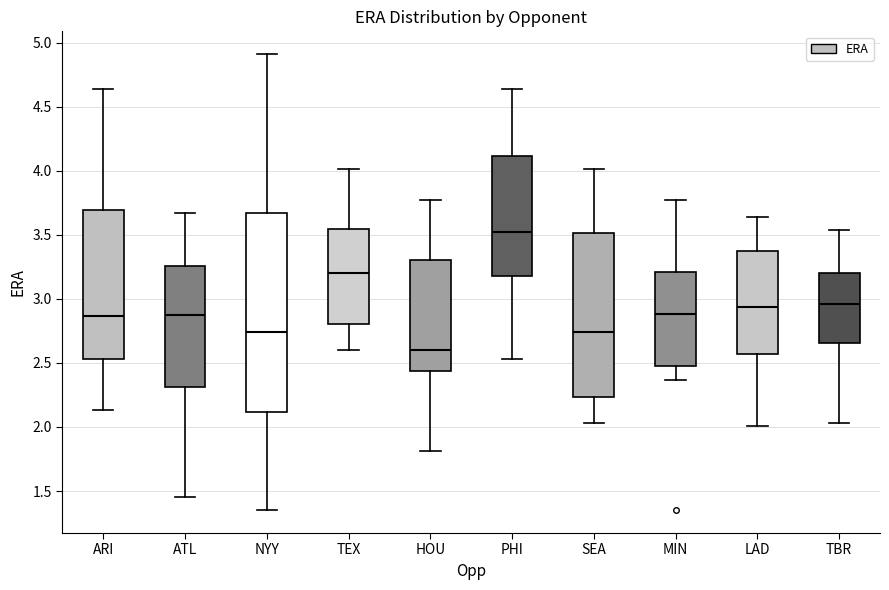

Which box's median line is the highest?

PHI